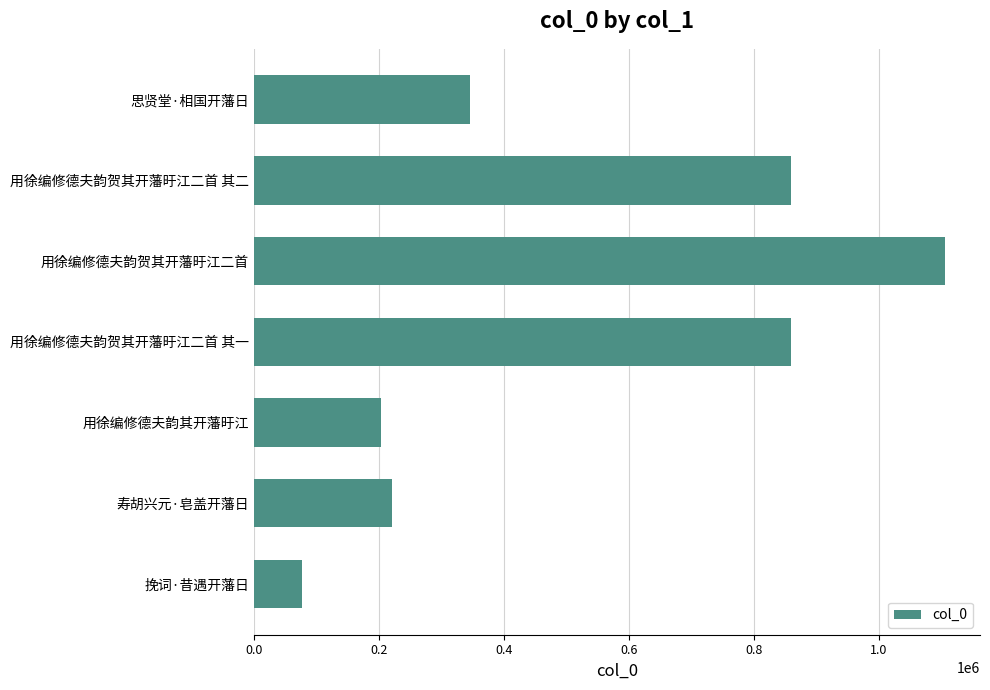

What is the value of the 4th bar from the top?

859924